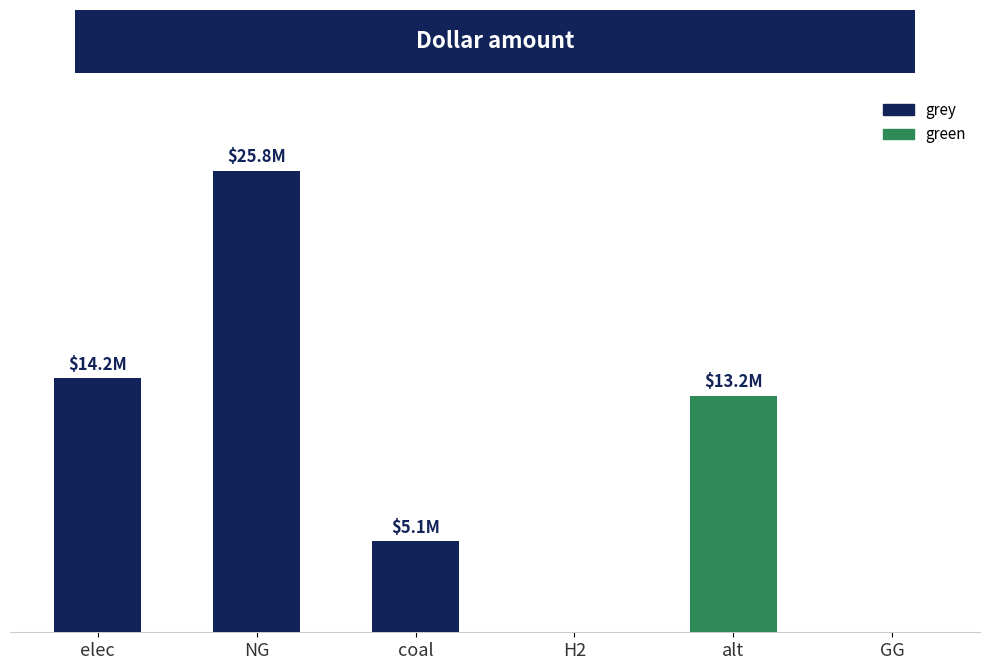

List the series in order of their peak value, highest first.

grey, green